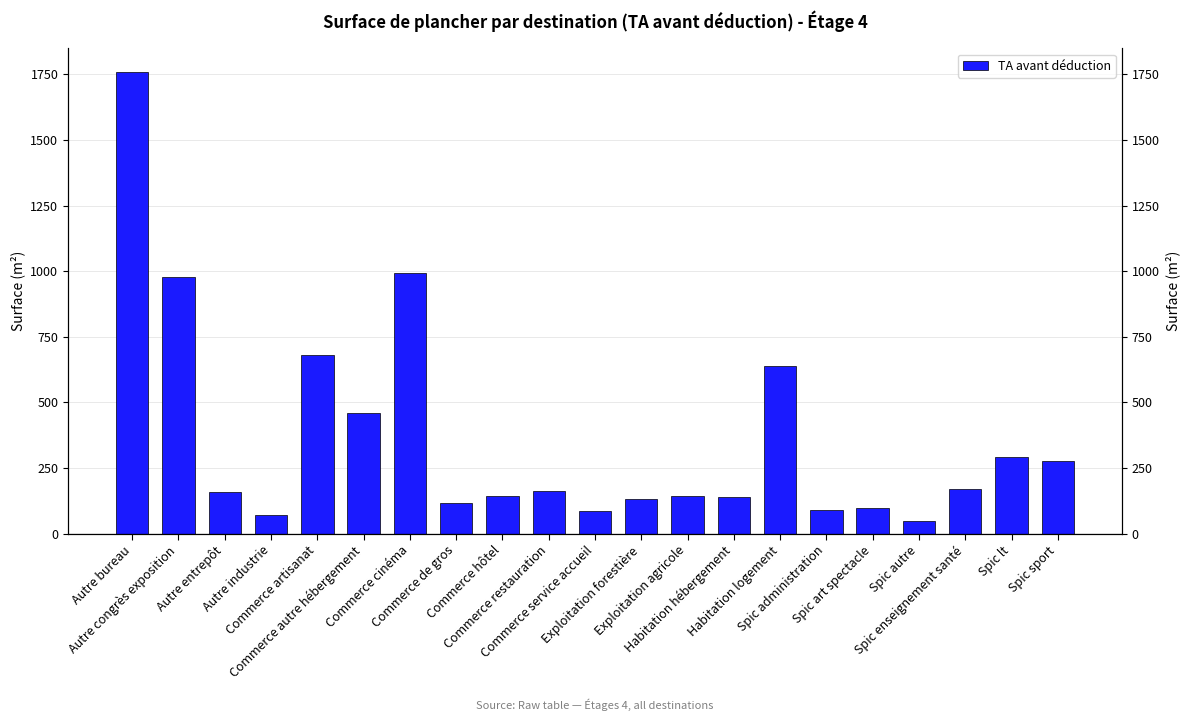

True or false: the data shows 679.8 at Commerce artisanat.

True